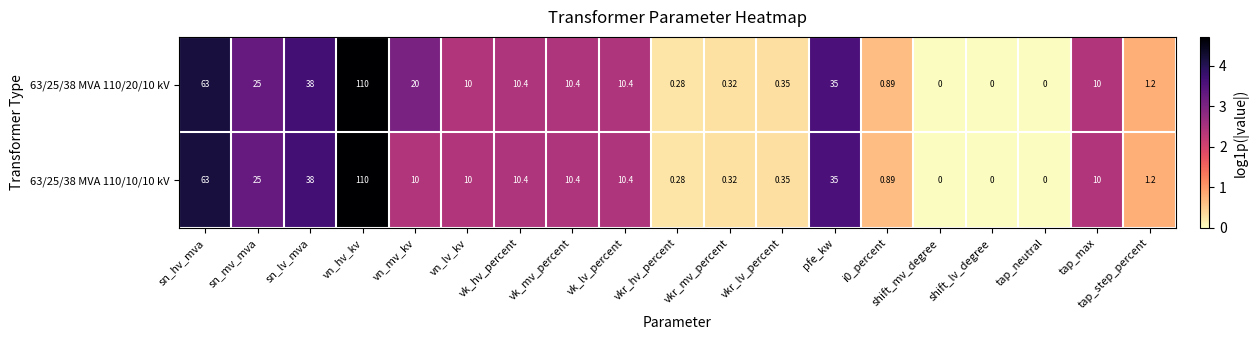

At which category is the sum across all series the highest?

vn_hv_kv